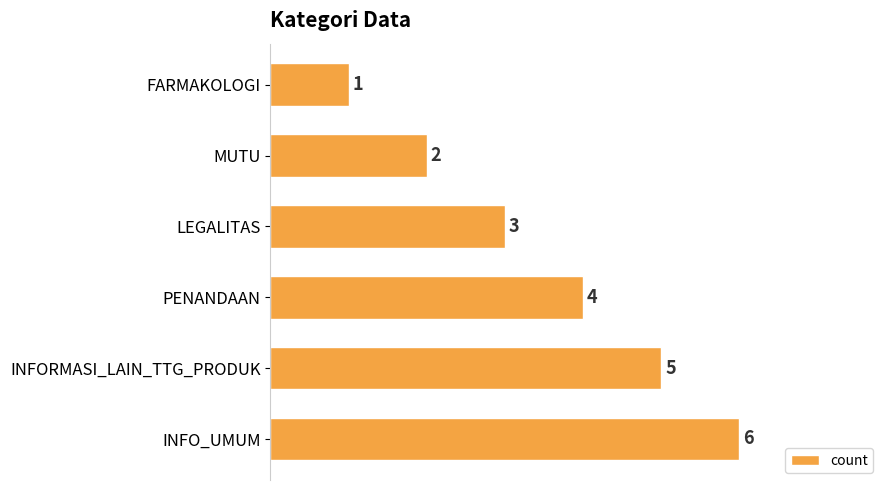

What is the change in value from LEGALITAS to PENANDAAN?

+1